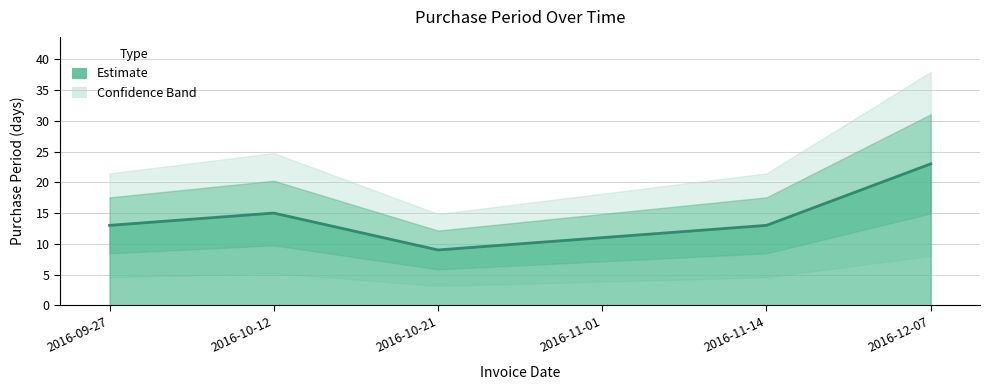

What is the difference between the maximum and minimum values?

14